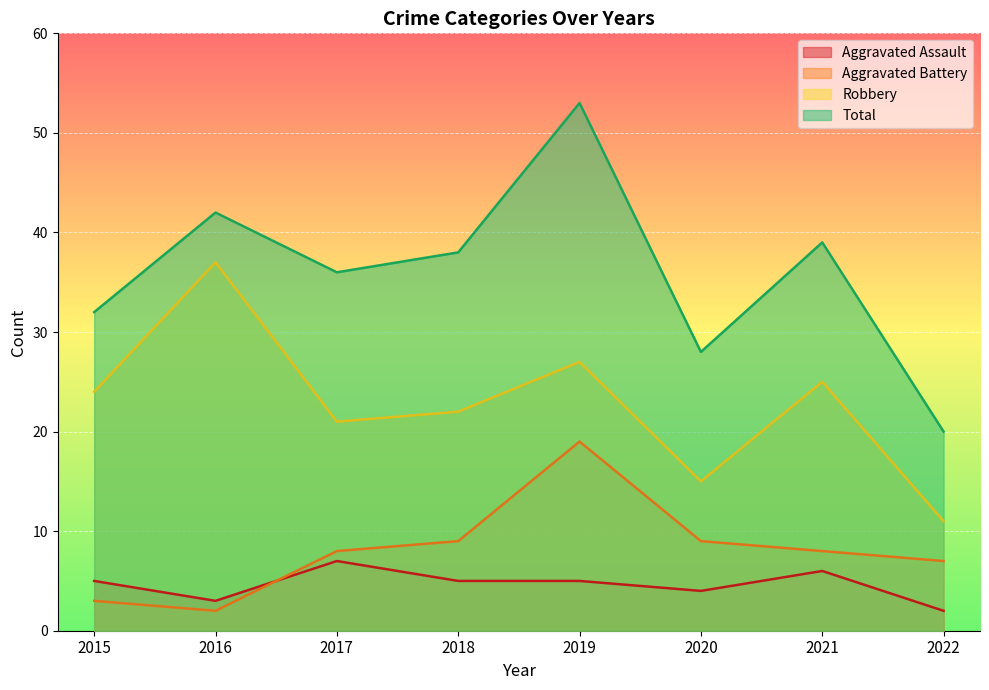

True or false: Robbery and Total cross at least once.

False